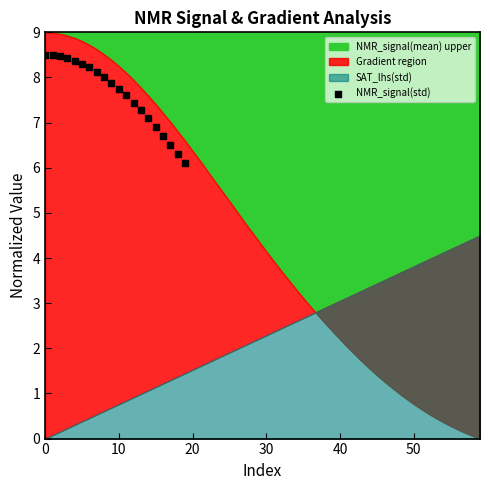

What is the range of Y values (max minus min)?

2.4